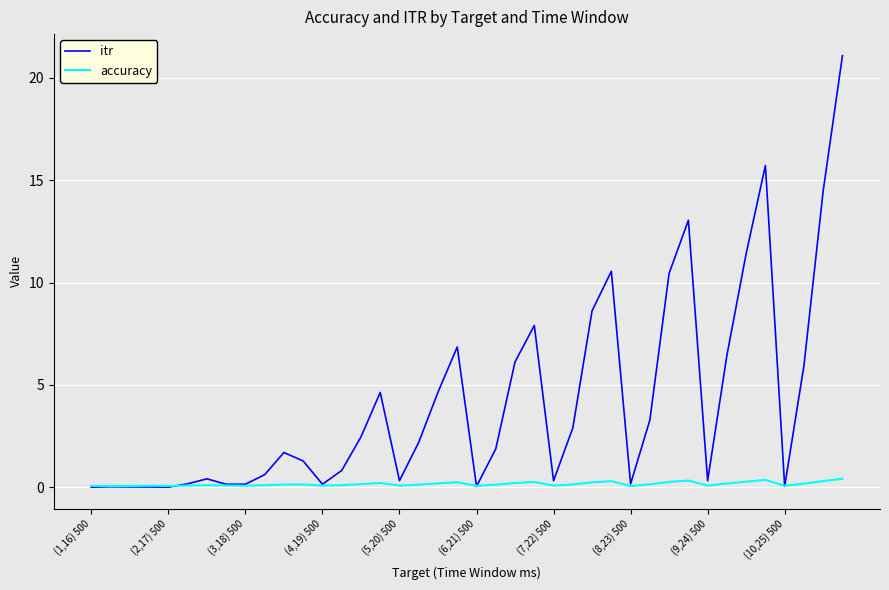

List the series in order of their peak value, highest first.

itr, accuracy